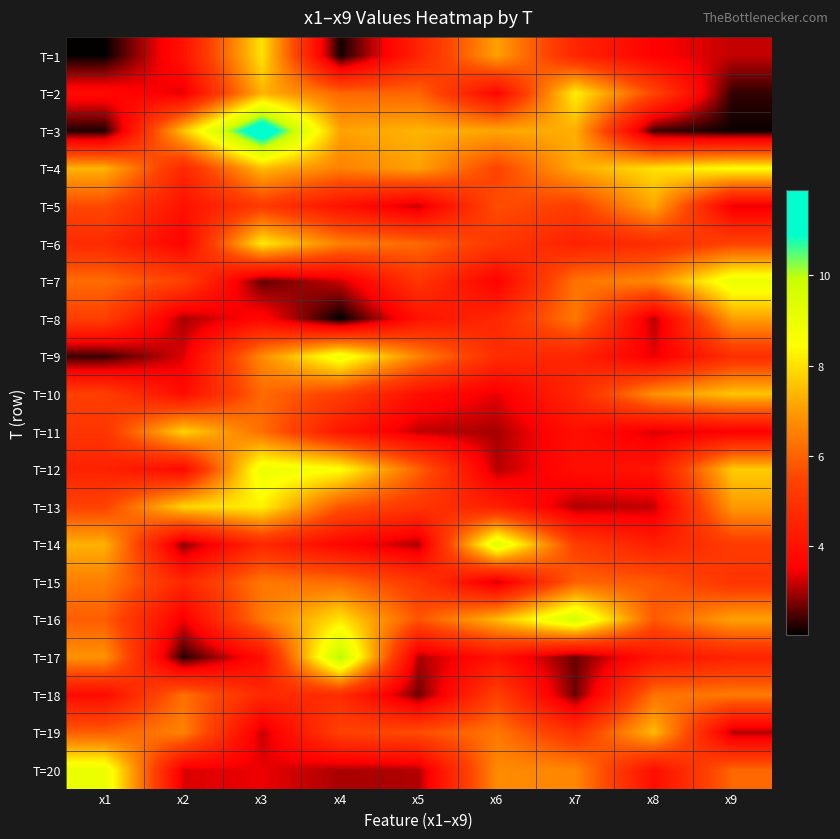

At x1, list the series in order from smallest to largest.

T=1, T=3, T=9, T=2, T=18, T=12, T=6, T=11, T=10, T=8, T=13, T=5, T=16, T=19, T=7, T=15, T=17, T=14, T=4, T=20